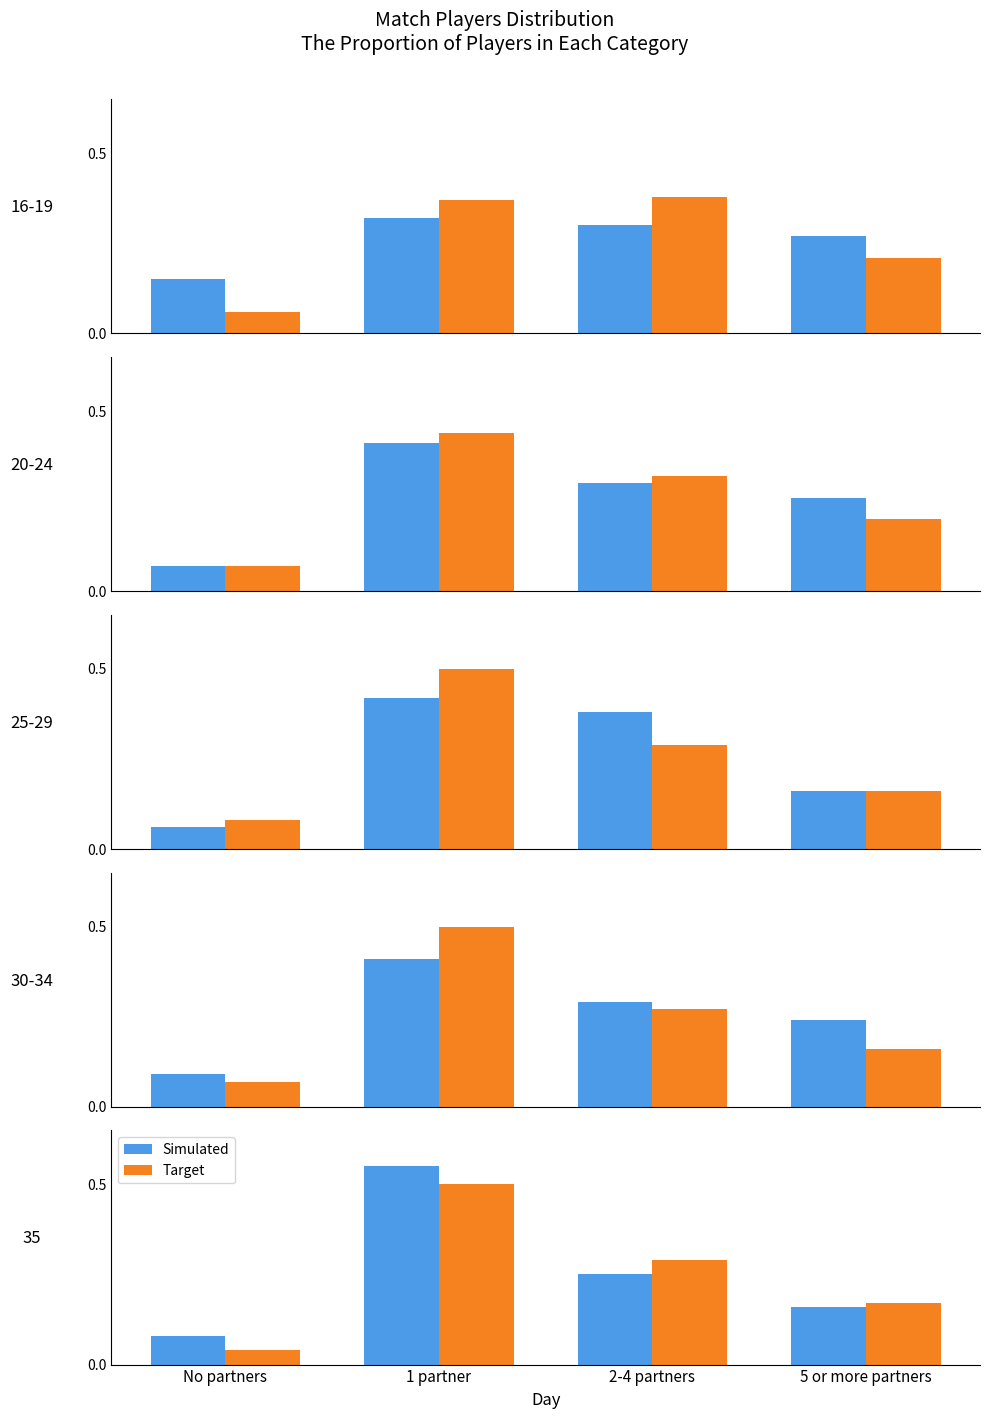

The Target series shows 0.0 at 5 or more partners. True or false?

False